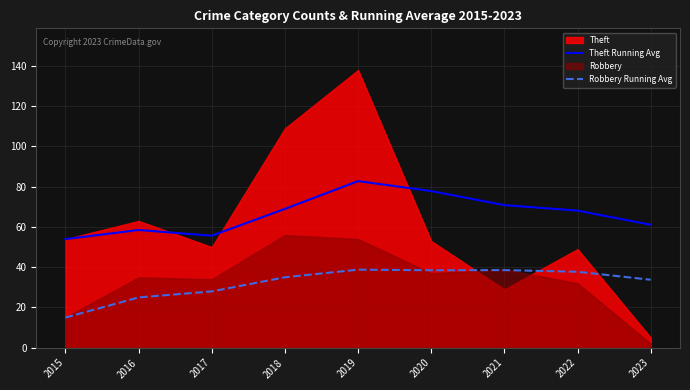

The Robbery Running Avg series shows 28.0 at 2017. True or false?

True